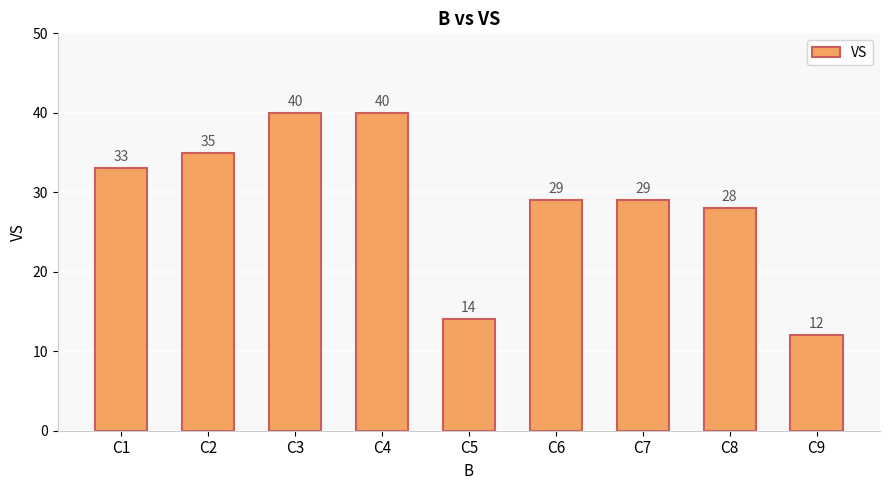

What is the approximate value at C5, to the nearest 10?

10